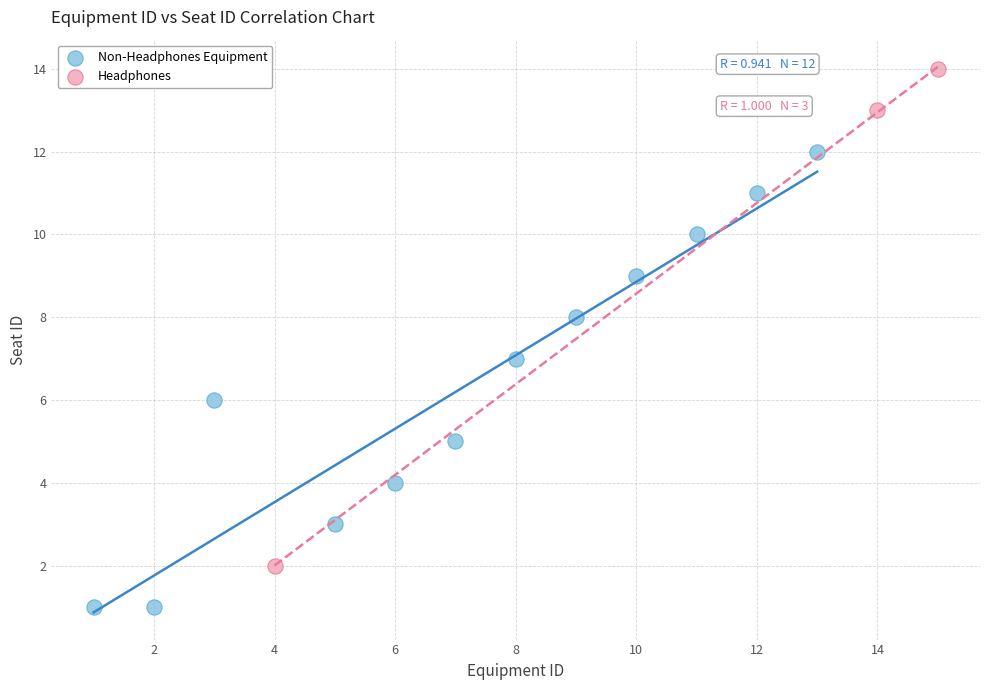

Which series contains the highest Y value?

Headphones